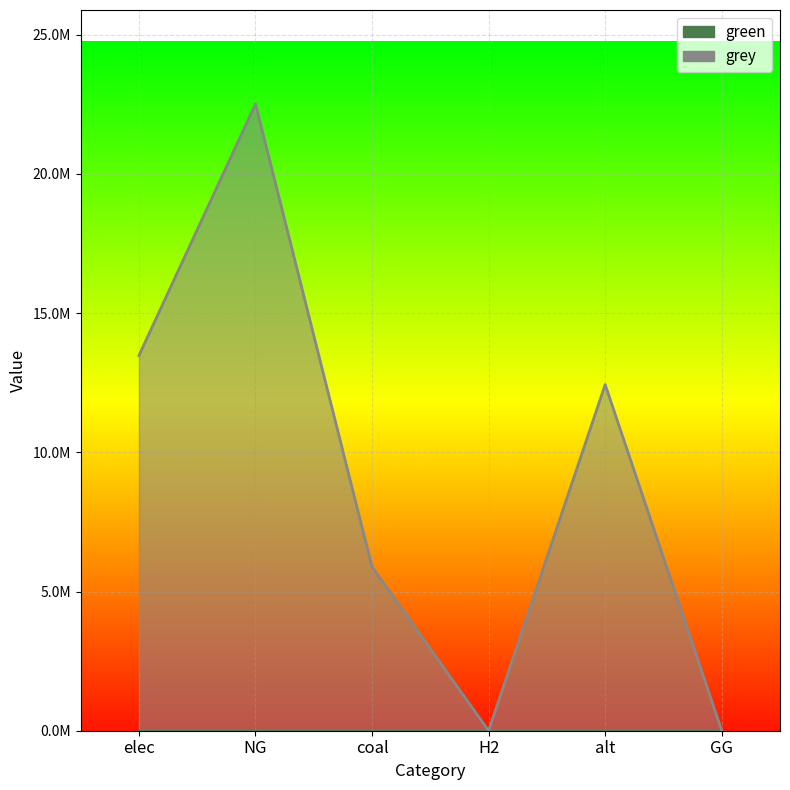

Where is the data nearest to the value 11254338?

alt